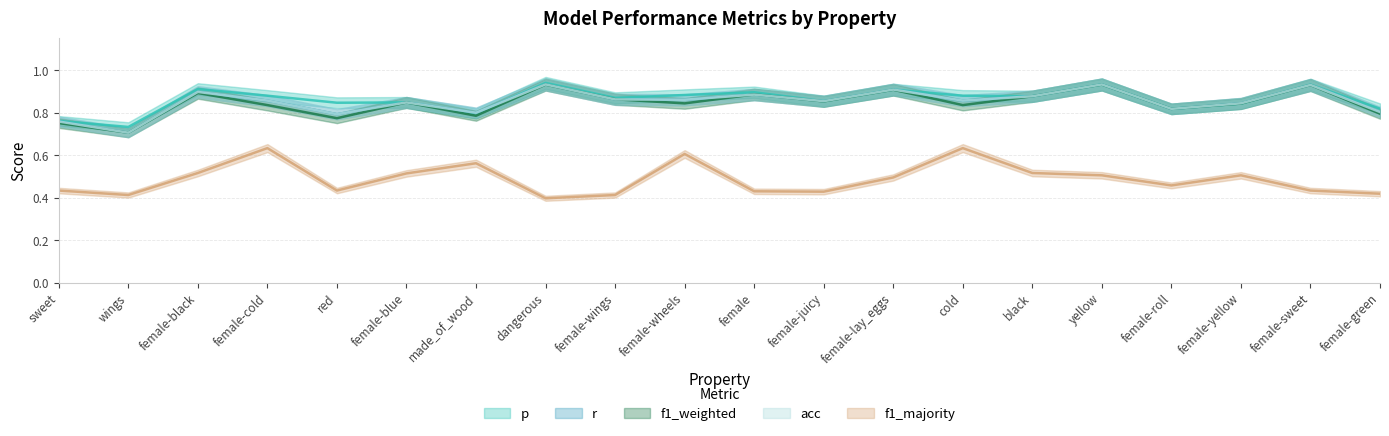

At which category does f1_majority reach its first local valley?

wings